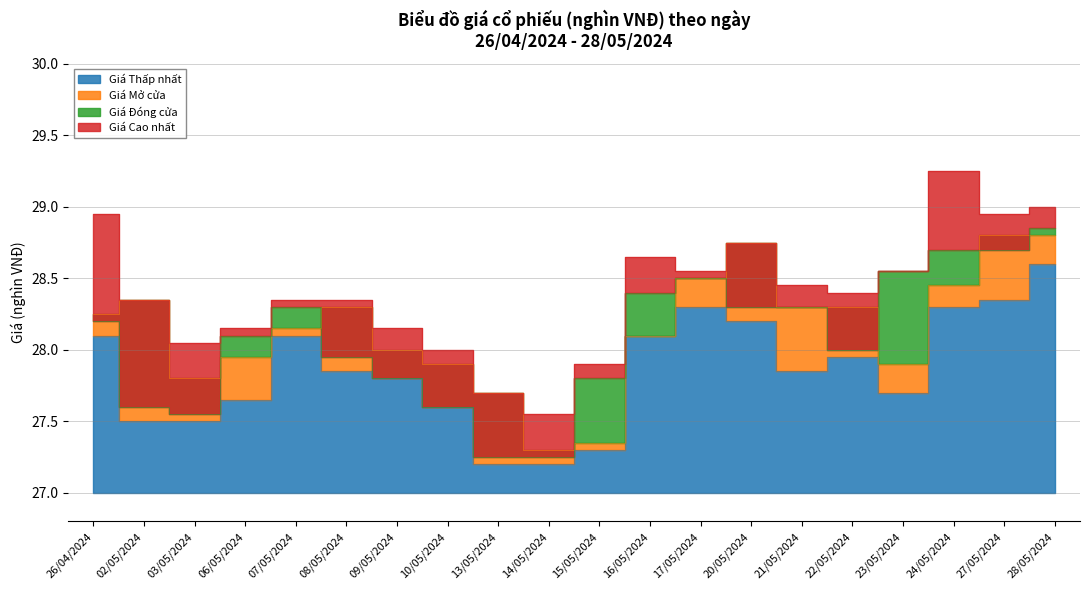

Is the value of Giá Mở cửa at 26/04/2024 greater than the value of Giá Thấp nhất at 02/05/2024?

Yes